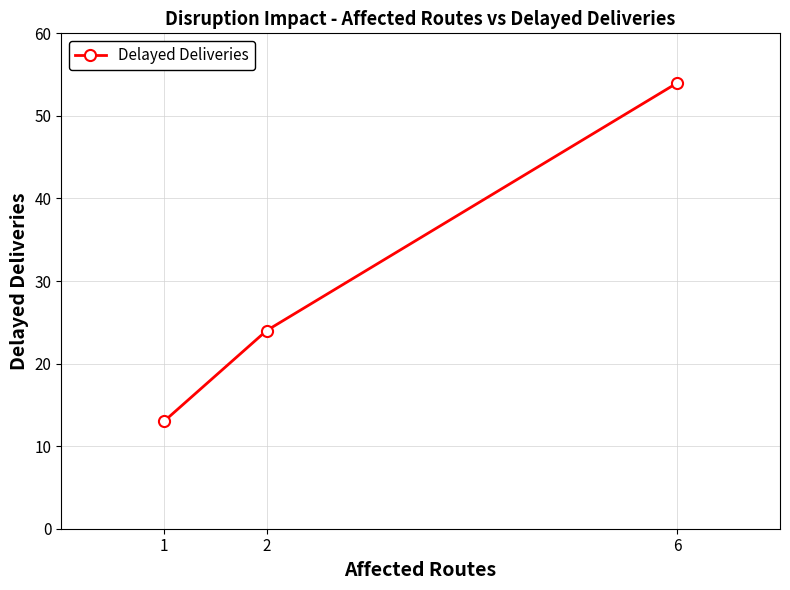

Reading right to left, transcribe all the data shown in this chart.

6=54	2=24	1=13